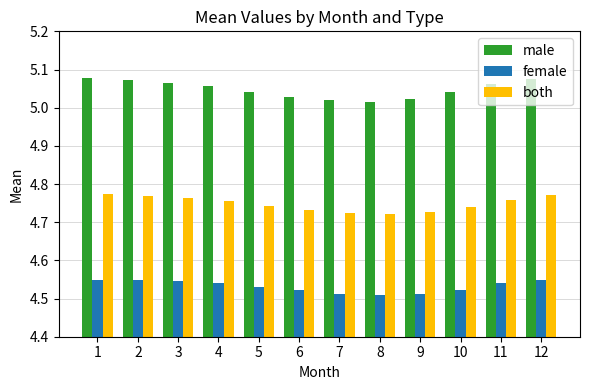

How many male values are between 5 and 6?

12